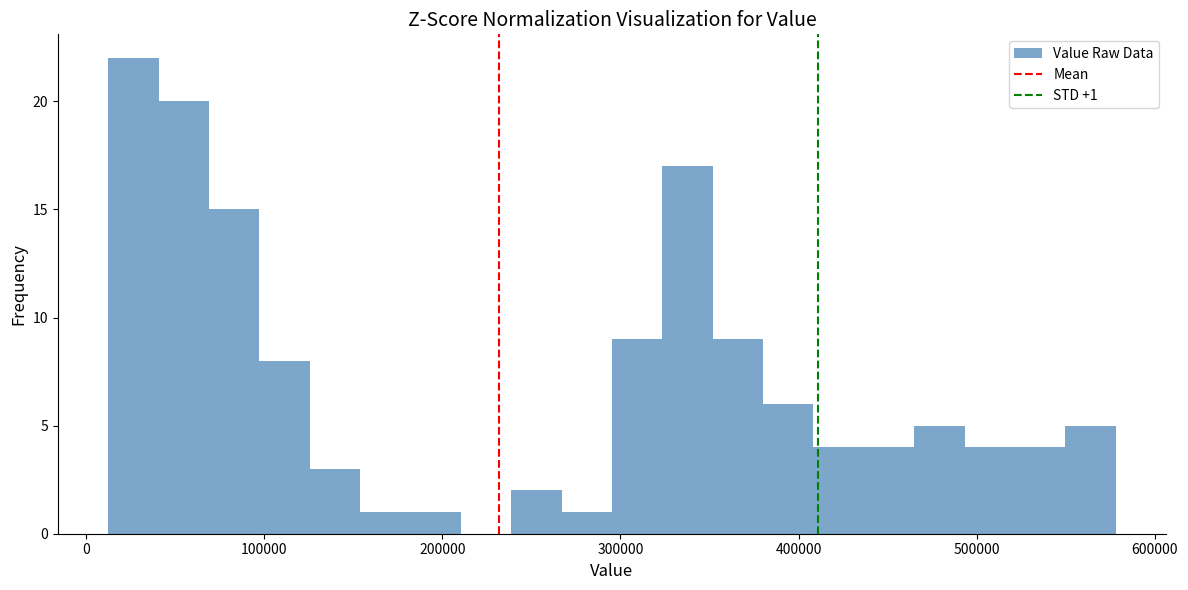

Read against the x-axis, roughly where is the centre of the tallest bar?

30000